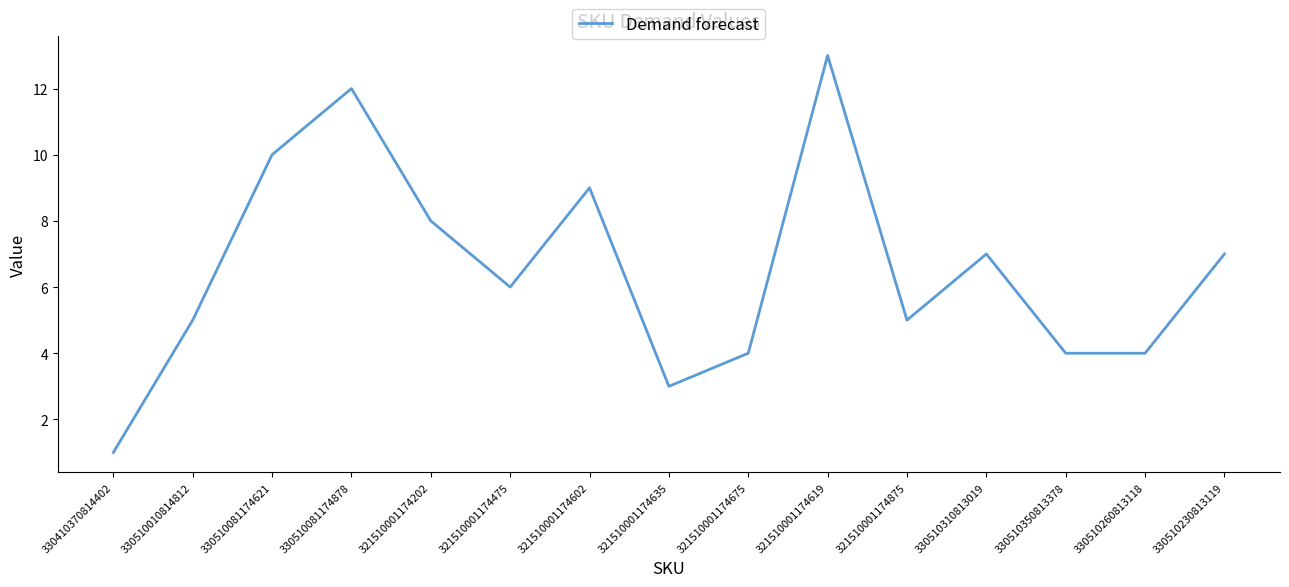

Reading left to right, list all the values displayed in this chart.

1	5	10	12	8	6	9	3	4	13	5	7	4	4	7